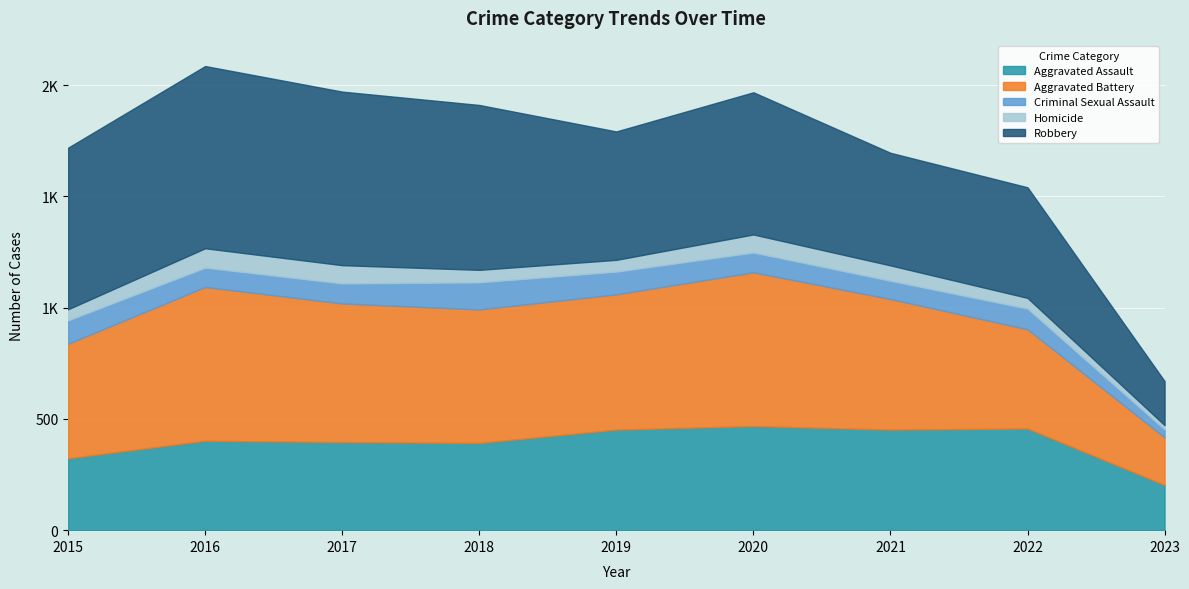

What are all the series names shown in the legend?

Aggravated Assault, Aggravated Battery, Criminal Sexual Assault, Homicide, Robbery